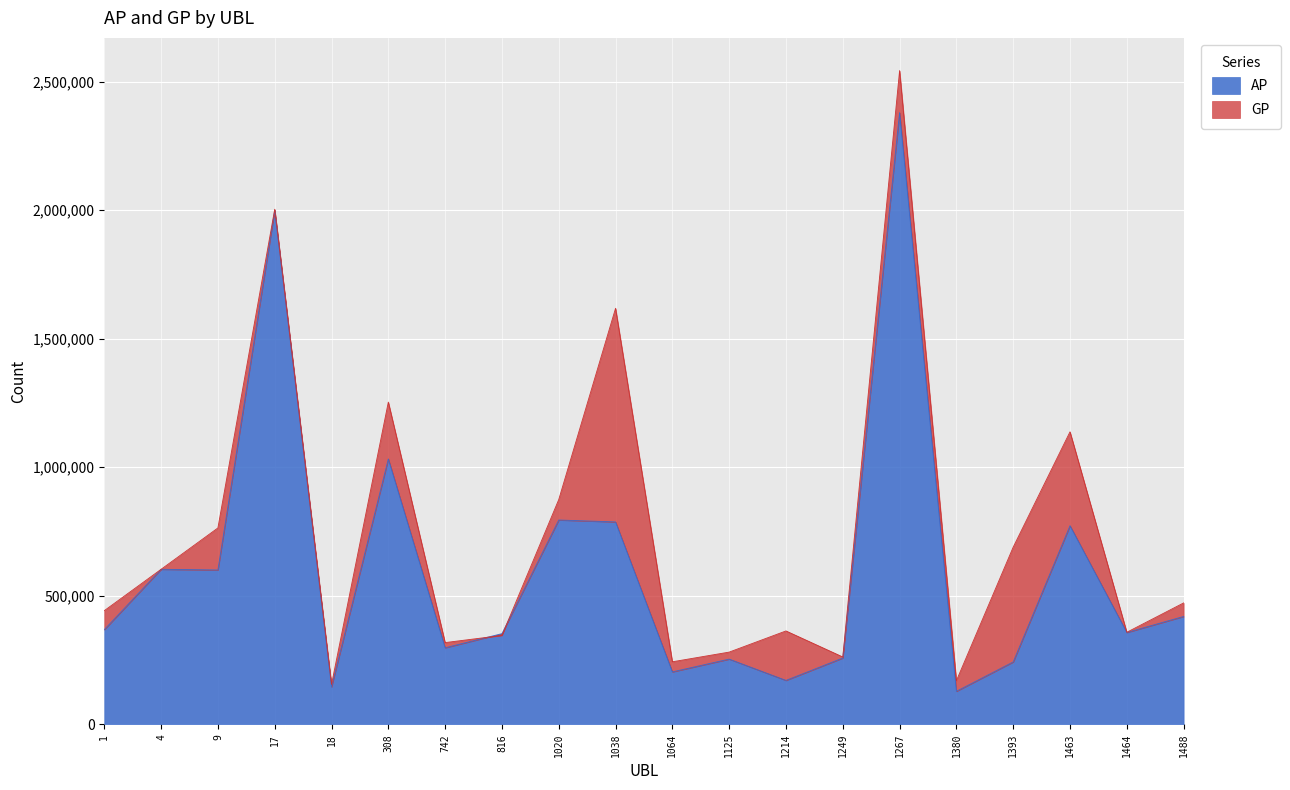

What is the total value across all series at 1463?

1909773